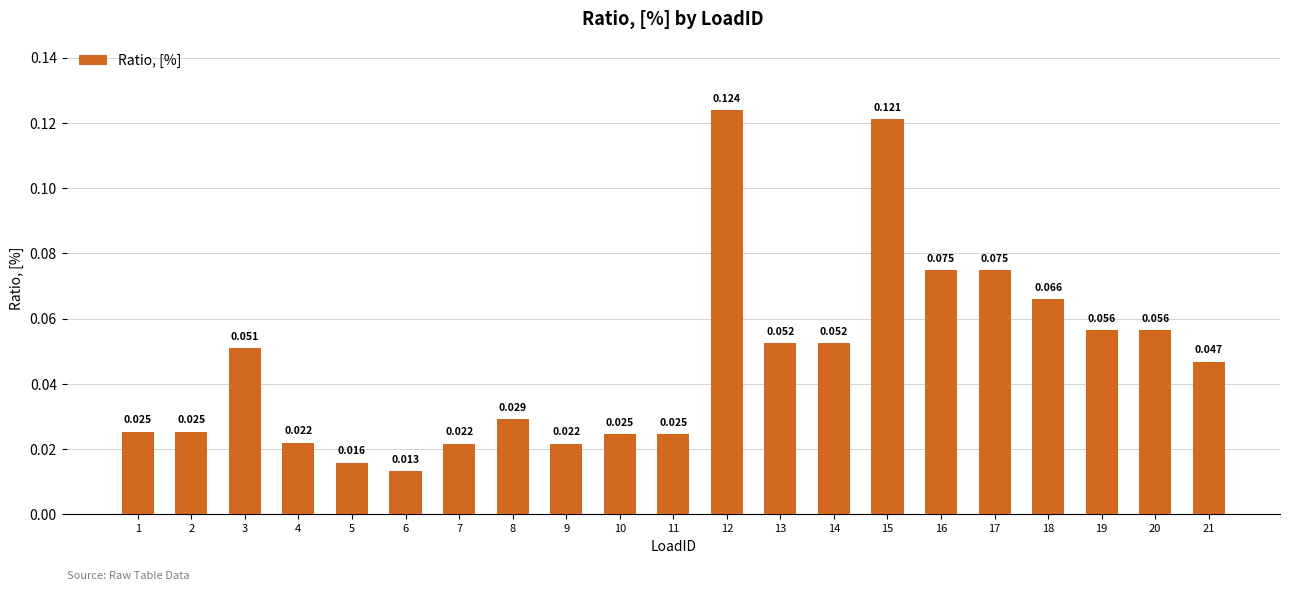

How many bars are there in total?

21